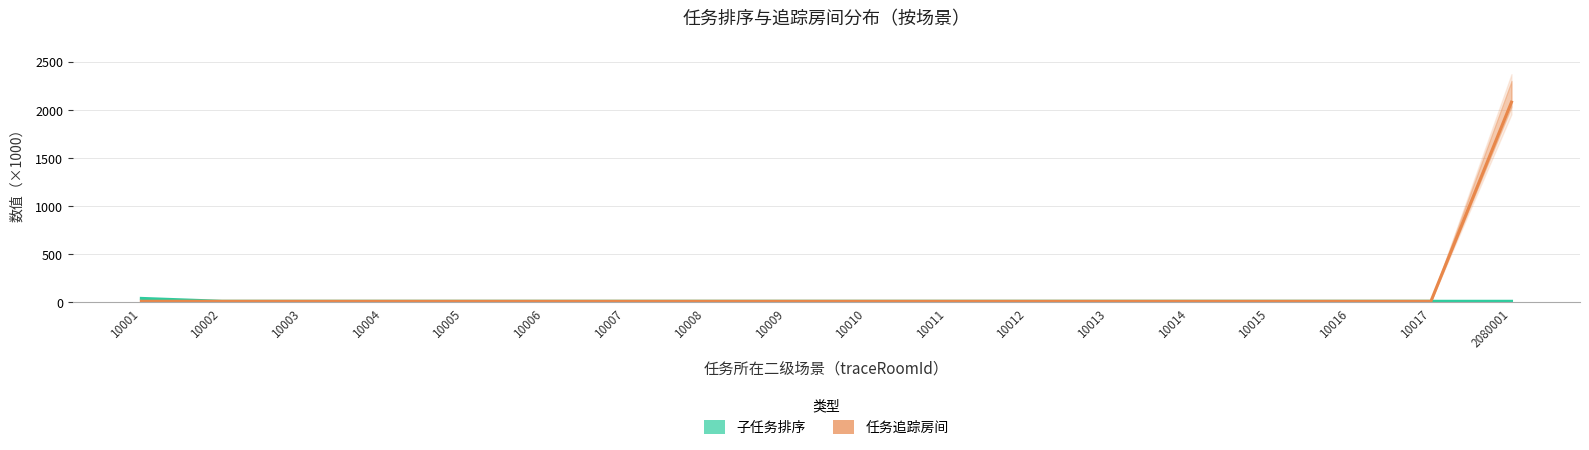

Where is the first local minimum for 任务追踪房间?

10014